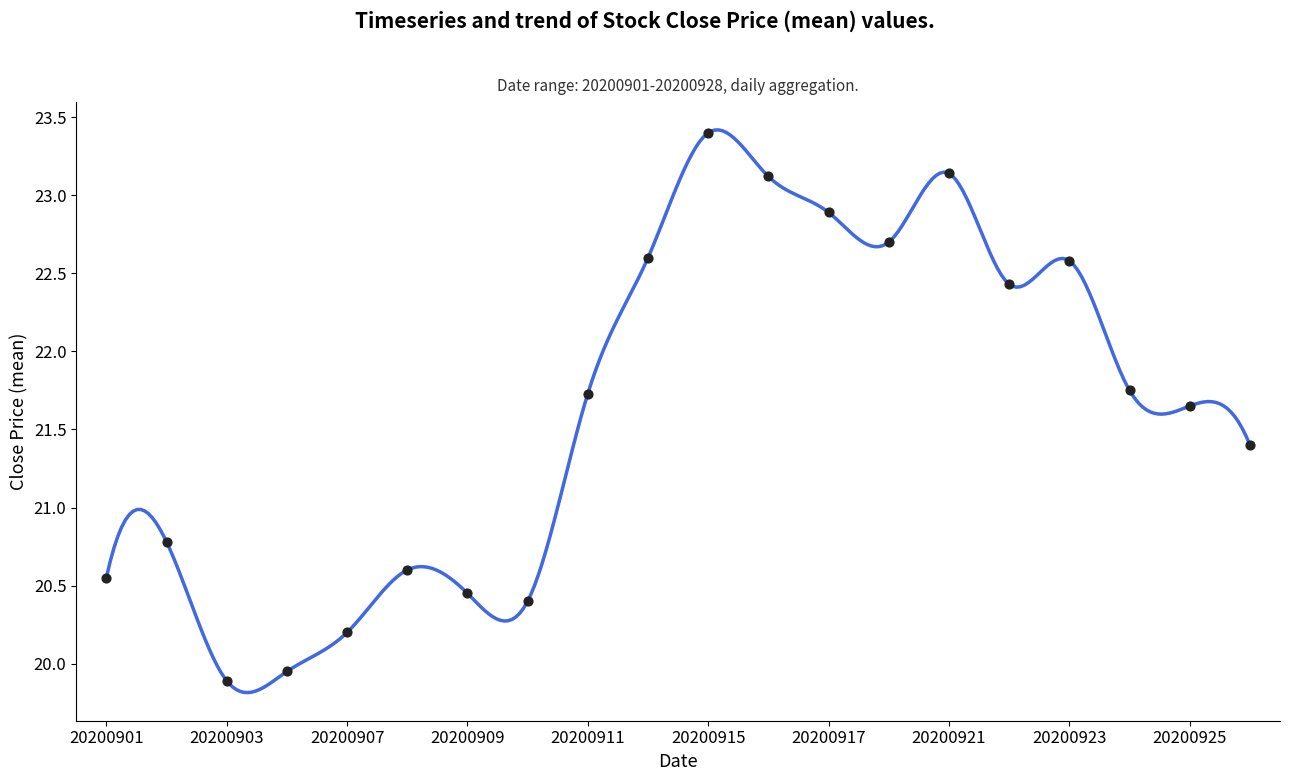

Approximately how many times larger is the value at 20200924 compared to 20200928?

1.0